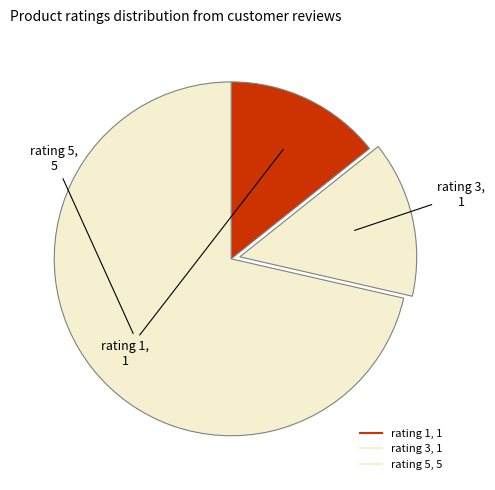

How many segments does this pie chart have?

3